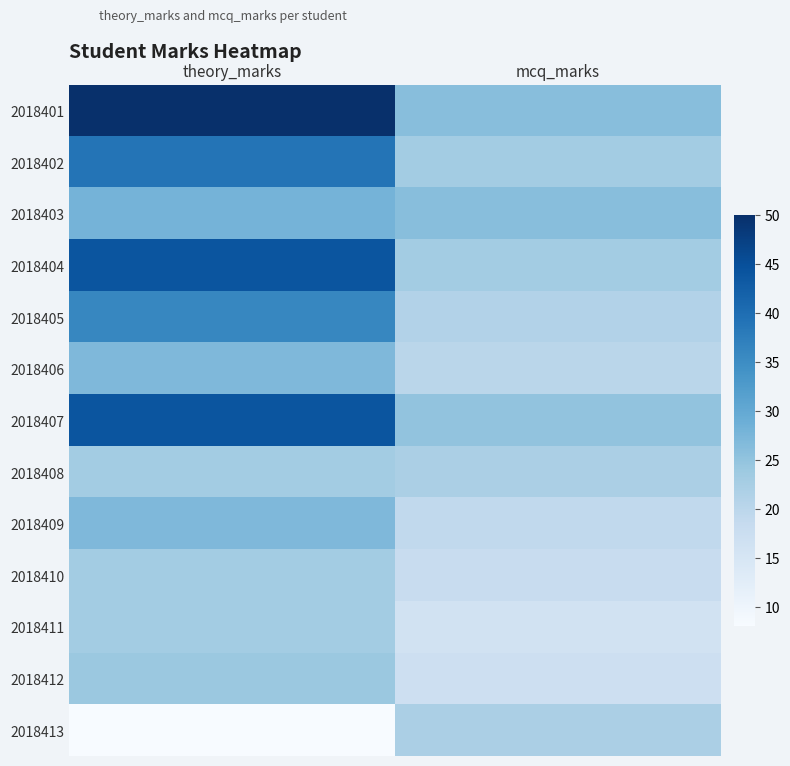

Reading right to left, what are all the values shown in this chart?

2018401: mcq_marks=26	theory_marks=50
2018402: mcq_marks=23	theory_marks=39
2018403: mcq_marks=26	theory_marks=28
2018404: mcq_marks=23	theory_marks=44
2018405: mcq_marks=21	theory_marks=36
2018406: mcq_marks=20	theory_marks=27
2018407: mcq_marks=25	theory_marks=44
2018408: mcq_marks=22	theory_marks=23
2018409: mcq_marks=19	theory_marks=27
2018410: mcq_marks=18	theory_marks=23
2018411: mcq_marks=16	theory_marks=23
2018412: mcq_marks=17	theory_marks=24
2018413: mcq_marks=22	theory_marks=8